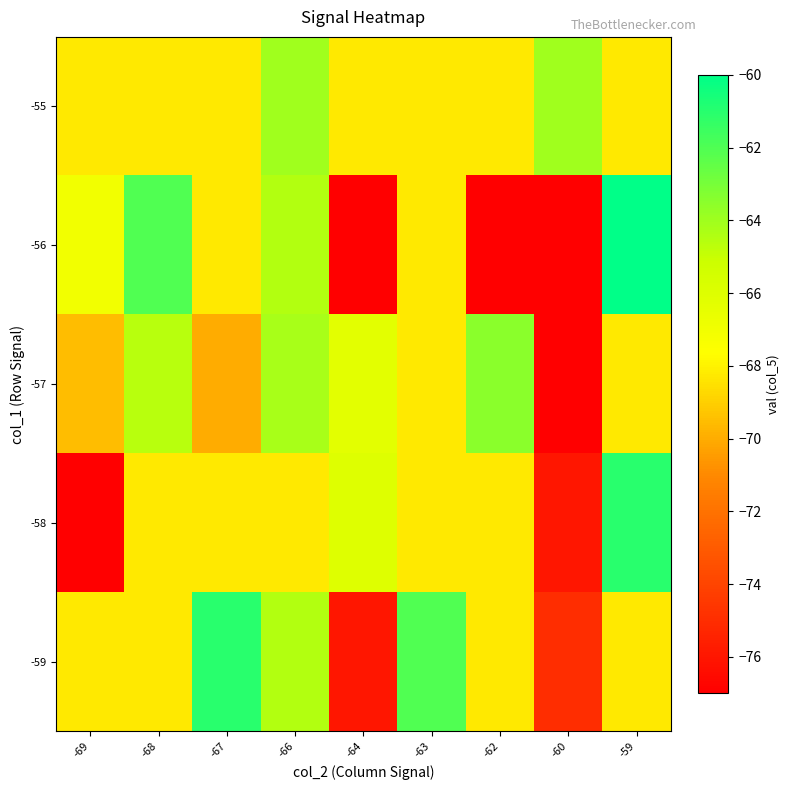

What is the spread (max minus min) of values at -68?

6.2